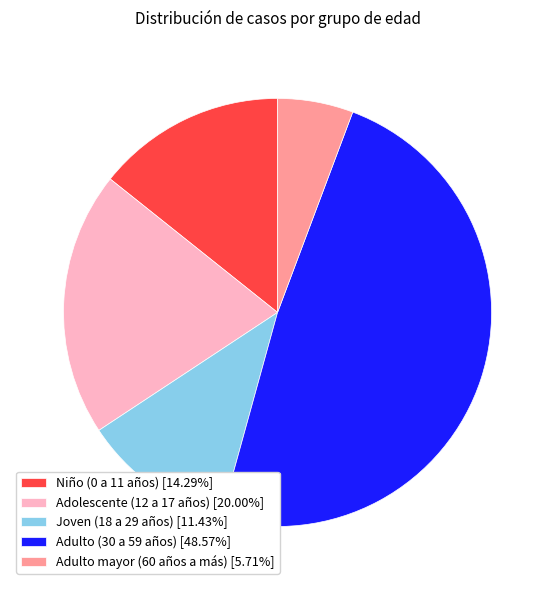

How many slices are in this pie chart?

5